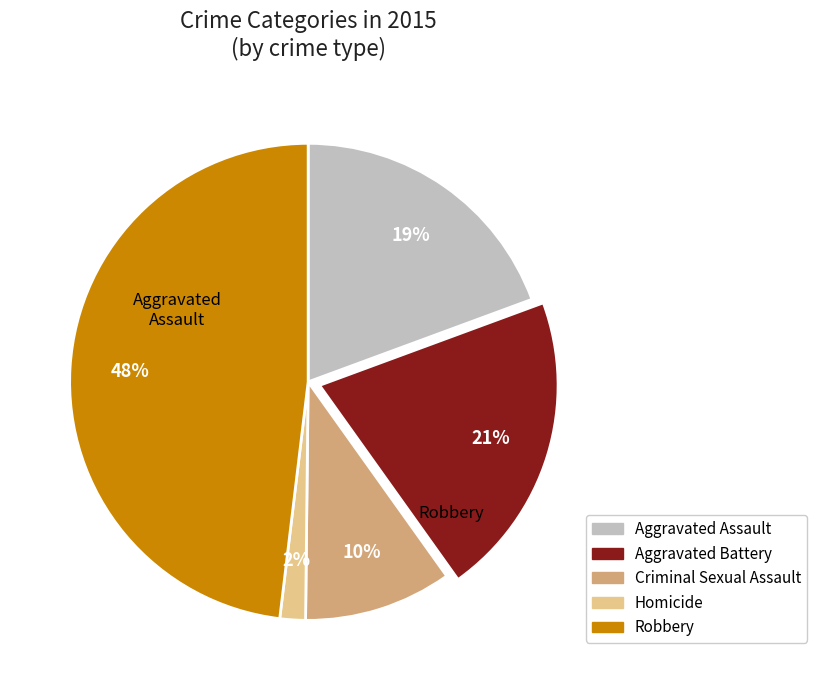

How many slices are in this pie chart?

5